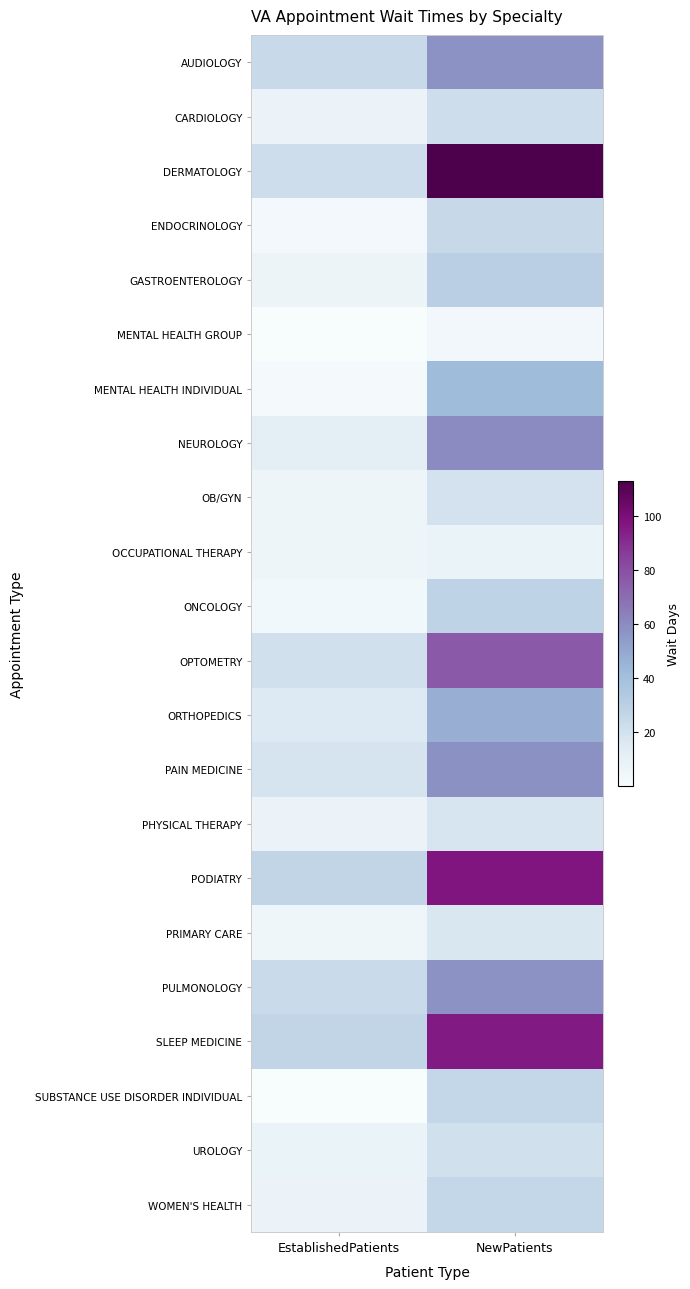

Which series changed the most between EstablishedPatients and NewPatients?

DERMATOLOGY